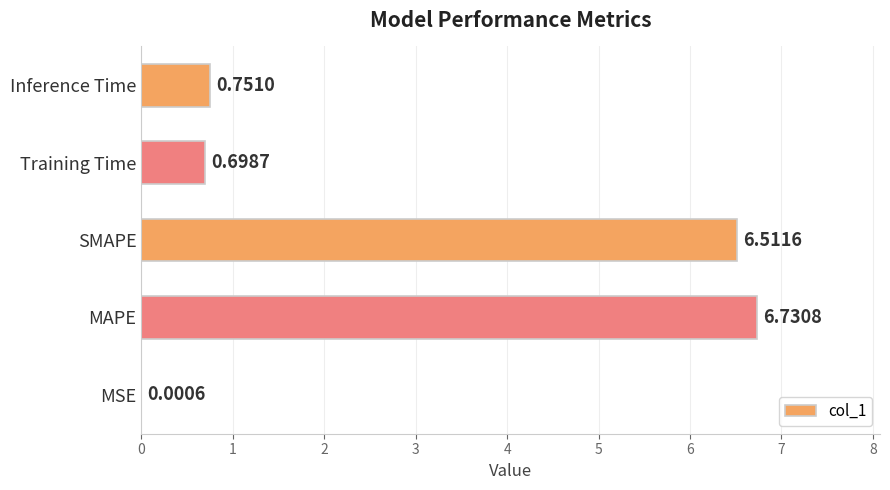

Which category has the highest value across all series?

MAPE